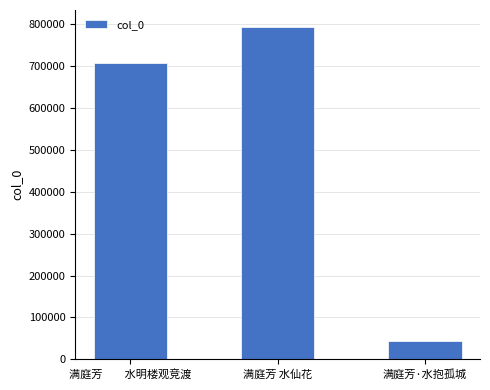

Reading left to right, extract all data points from this chart.

707611	794649	44611